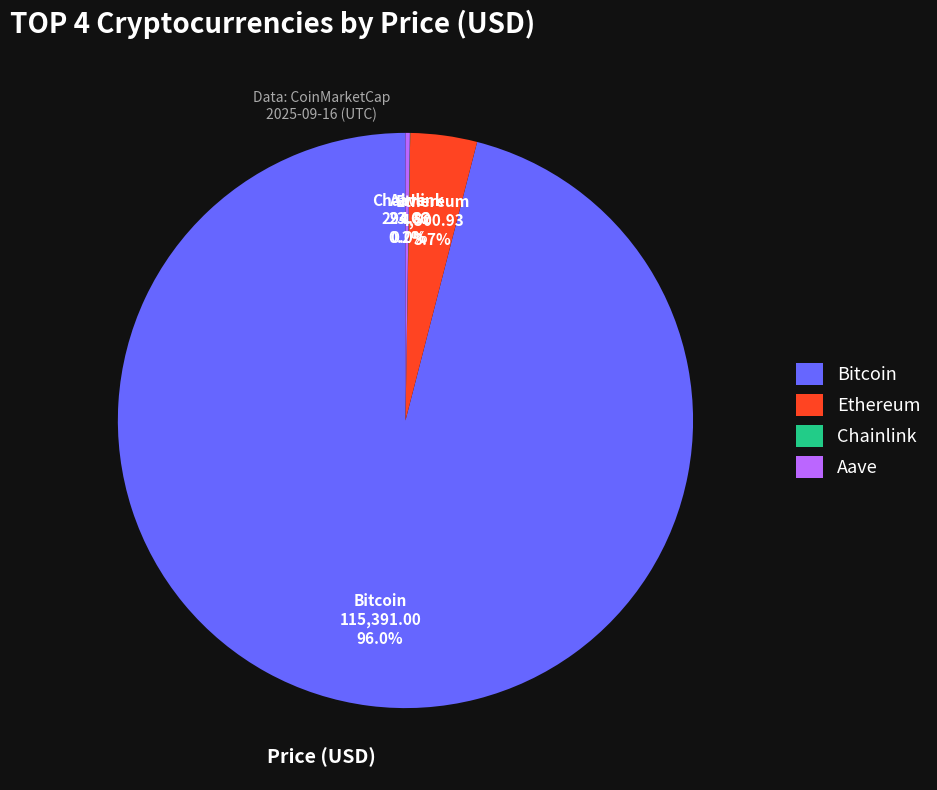

Which slice is the largest?

Bitcoin